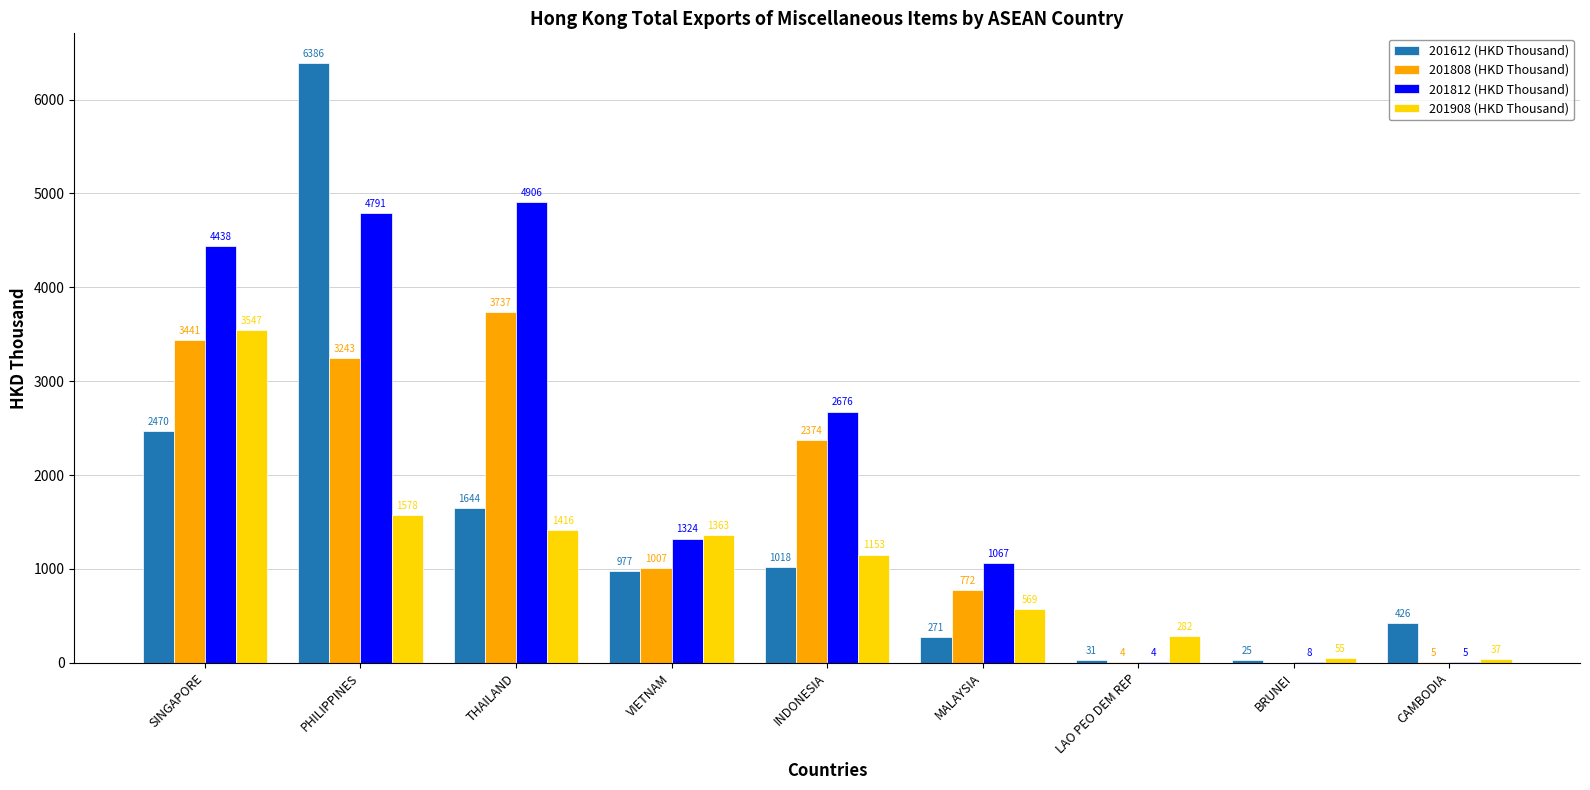

What is the average value of the 201808 (HKD Thousand) series?

1620.4